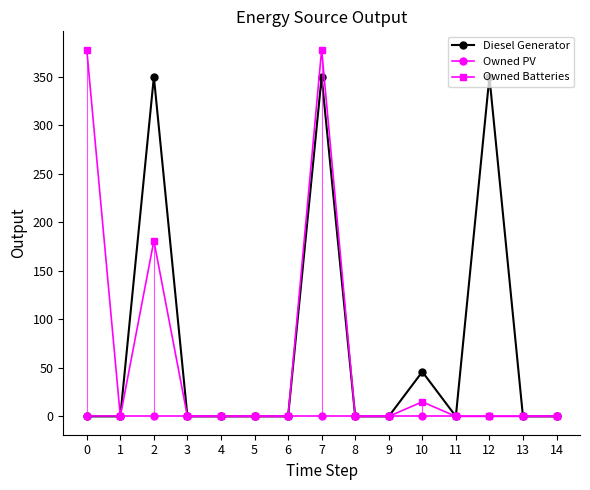

Where is the first local minimum for Diesel Generator?

11